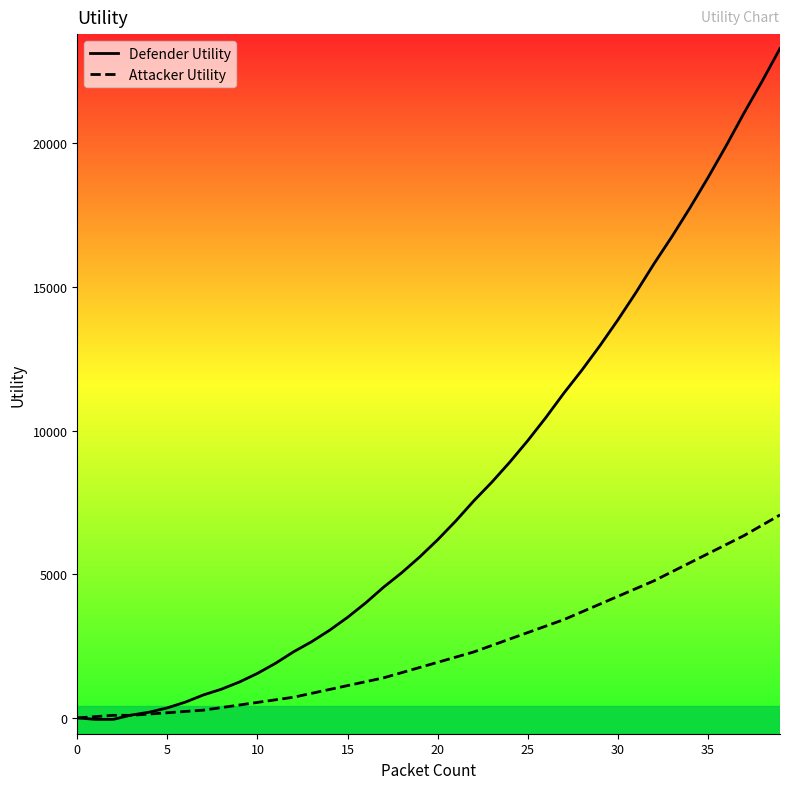

Which series has the widest spread of values?

Defender Utility